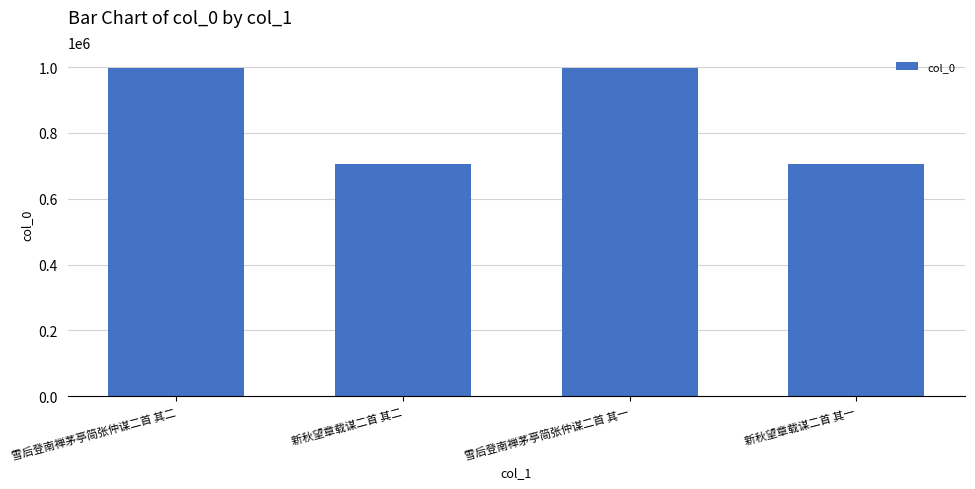

What is the sum of all values?

3404346